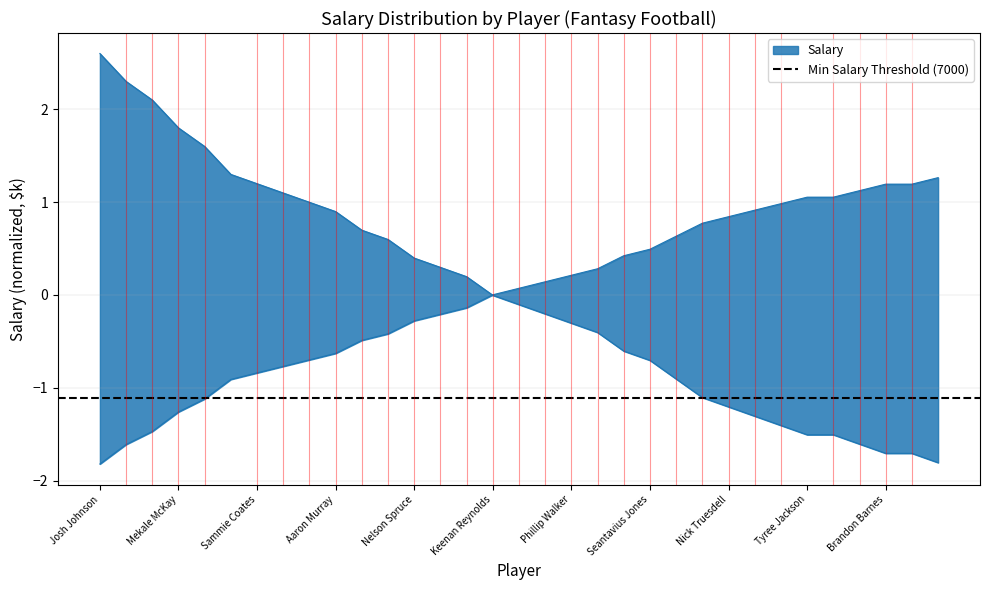

What is the label of the 21st point from the left?

Elijah Hood